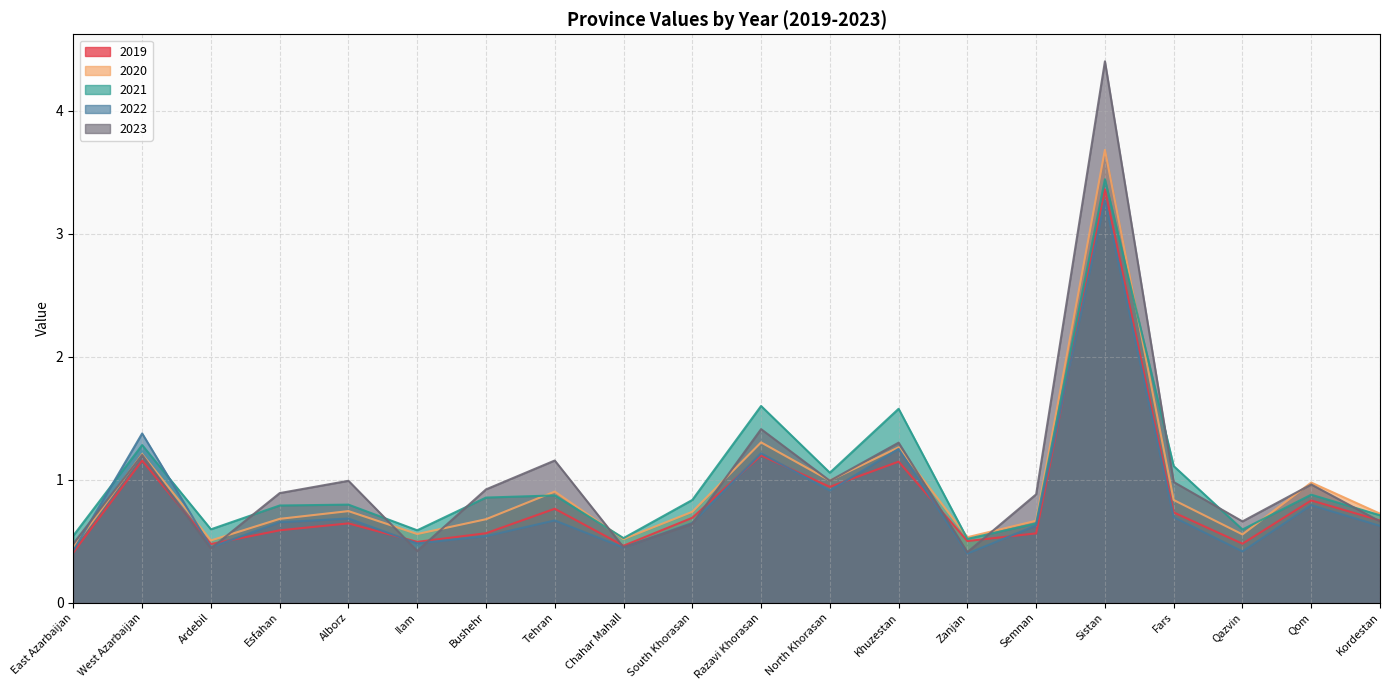

What is the total value across all series at Ilam?

2.5